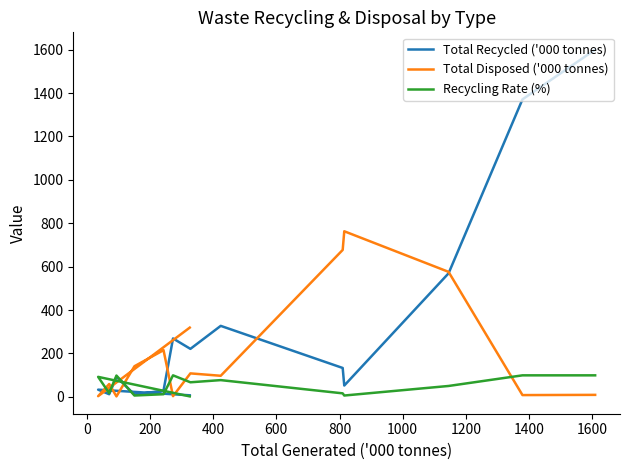

The Recycling Rate (%) series shows 58 at 0. True or false?

False